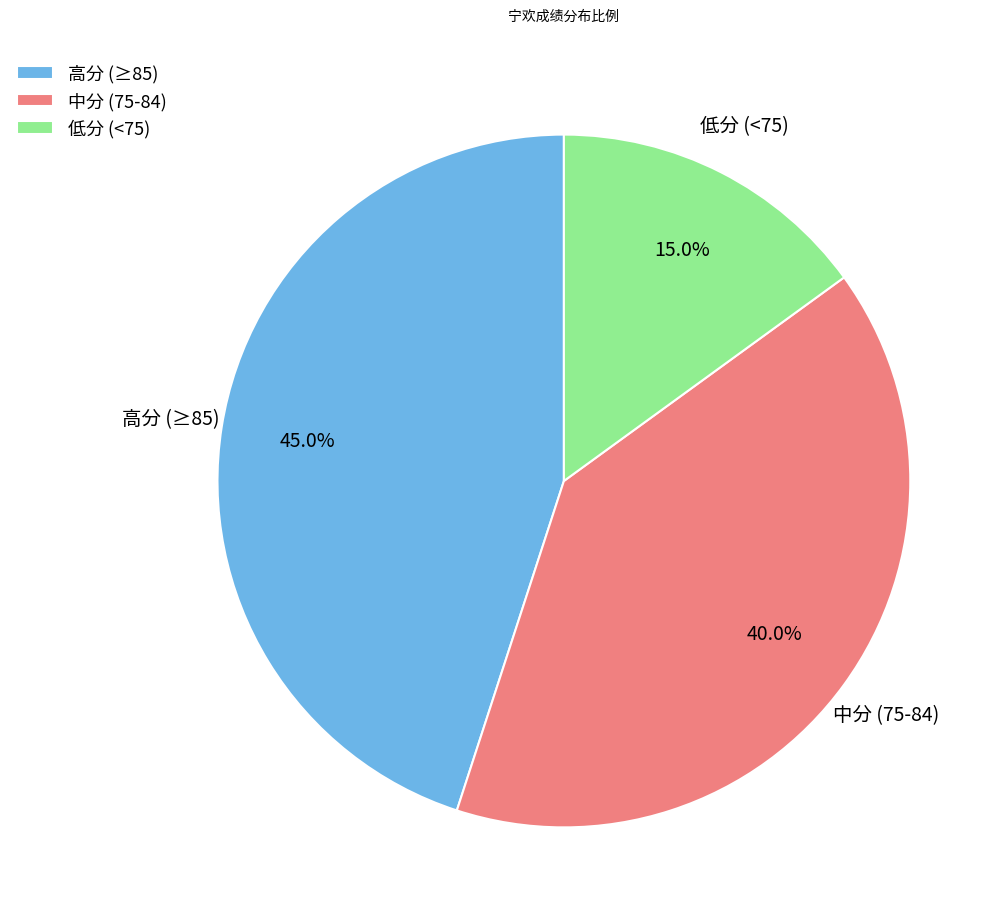

Between 中分 (75-84) and 低分 (<75), which is larger?

中分 (75-84)